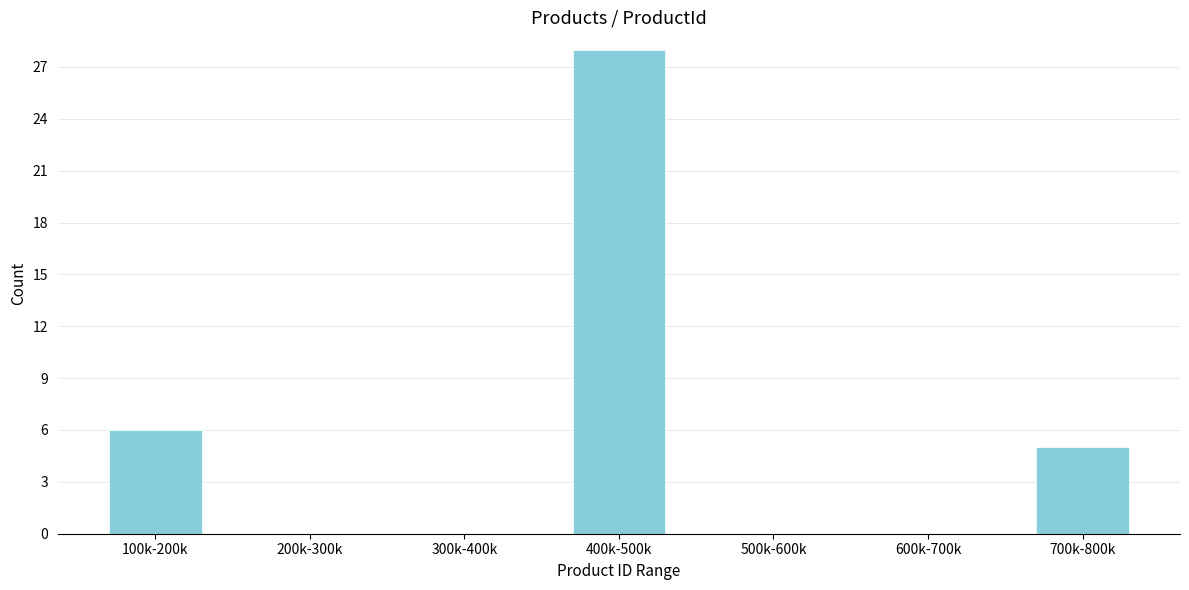

Reading left to right, transcribe all the data shown in this chart.

100k-200k=6	200k-300k=0	300k-400k=0	400k-500k=28	500k-600k=0	600k-700k=0	700k-800k=5